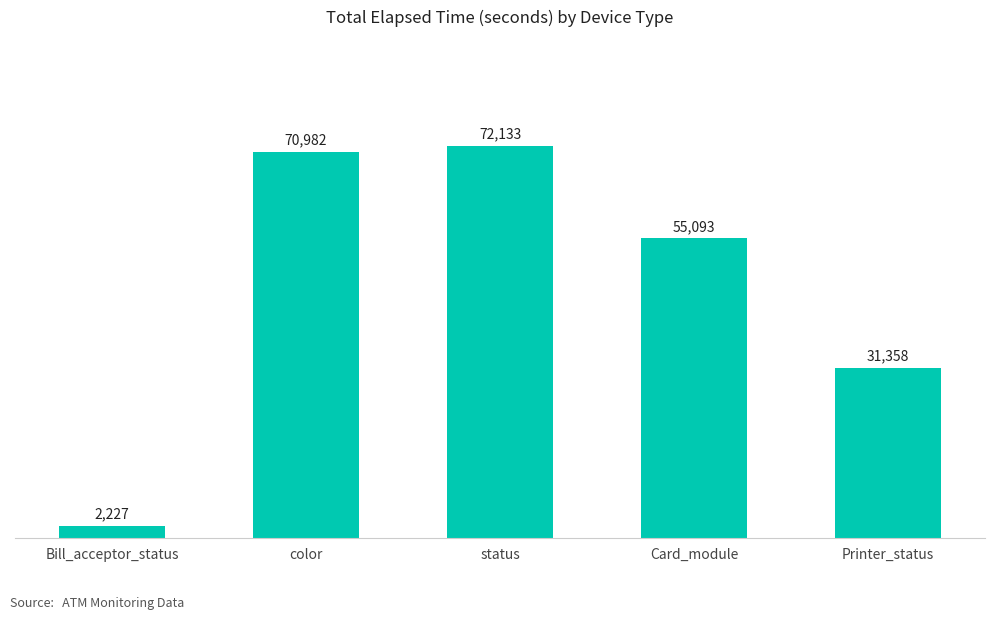

List the labels in order of value, smallest first.

Bill_acceptor_status, Printer_status, Card_module, color, status